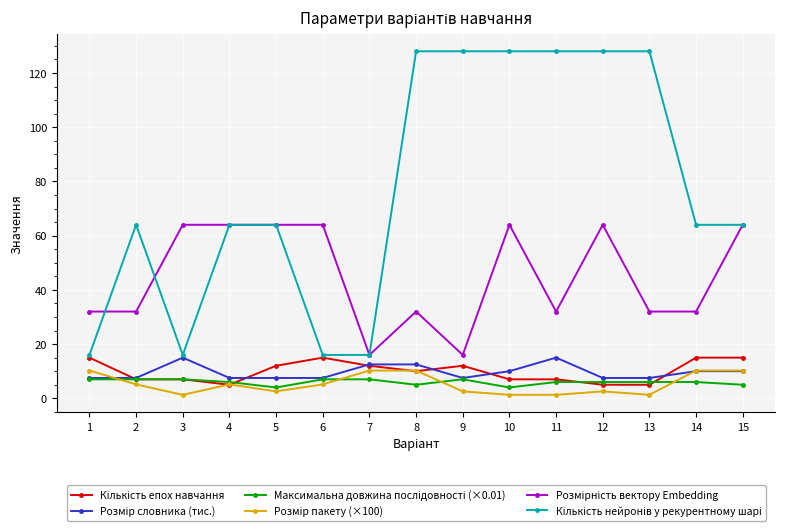

What is the difference between the highest and lowest values at 7?

9.0